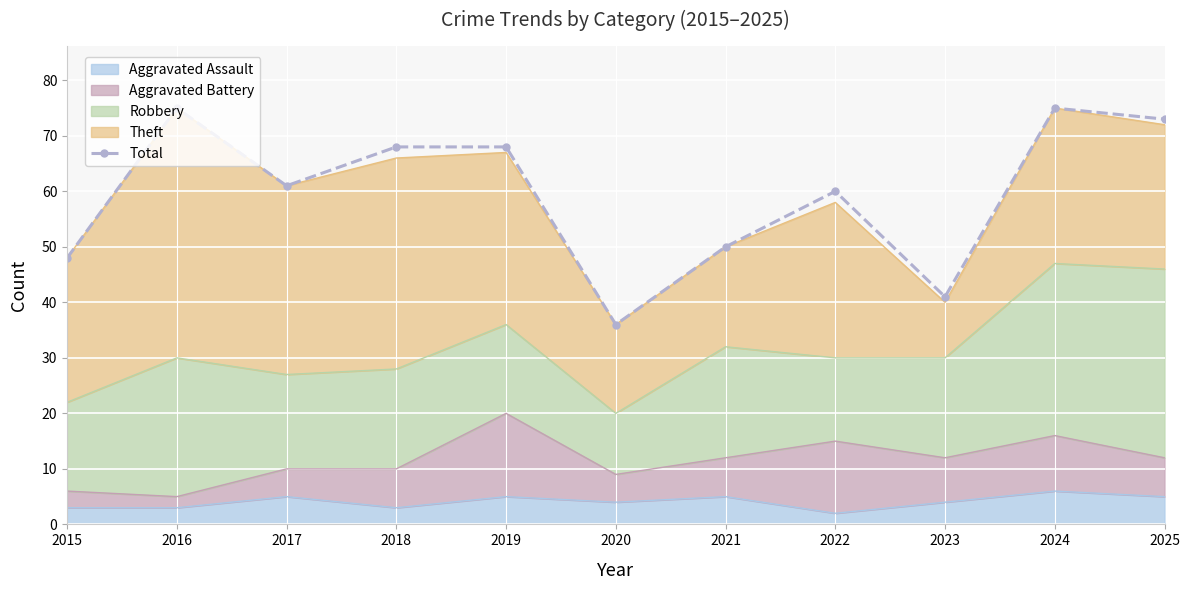

What is the smallest value displayed?

36